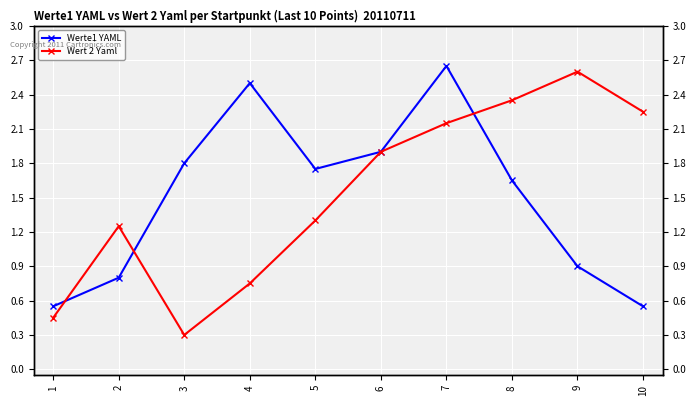

At which label does Wert 2 Yaml reach its minimum?

3